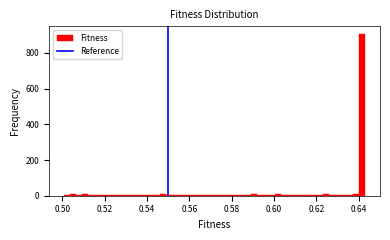

Around what value on the x-axis is the tallest bar? Give the approximate position of its centre, as read against the axis.

0.642